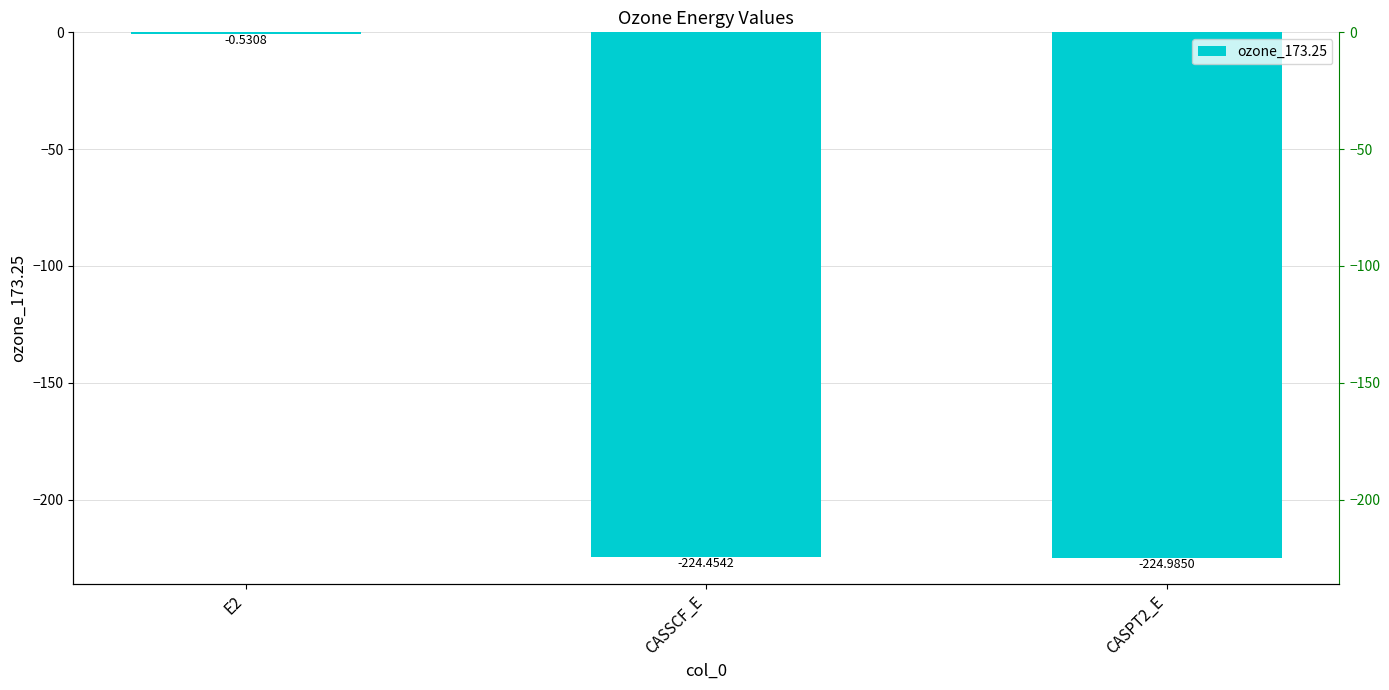

What is the average value?

-150.0